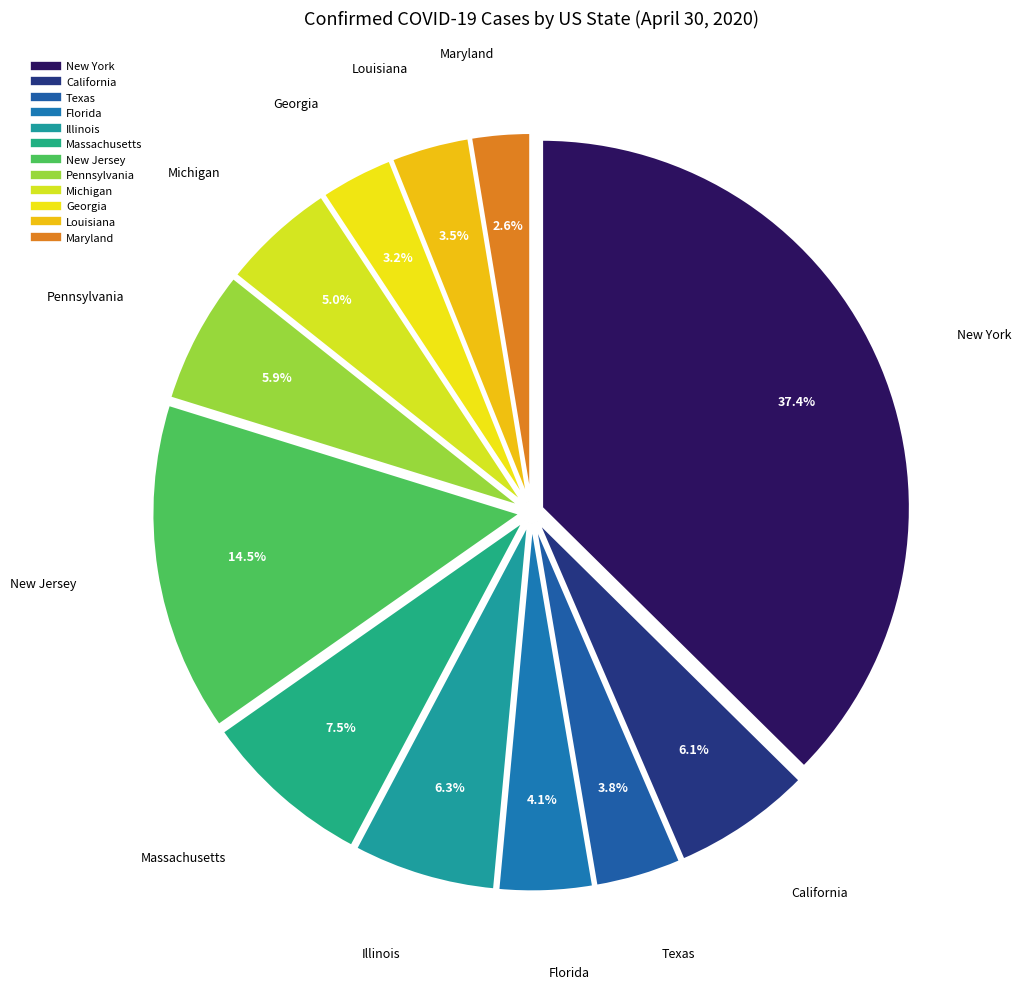

Count the number of slices in the pie.

12